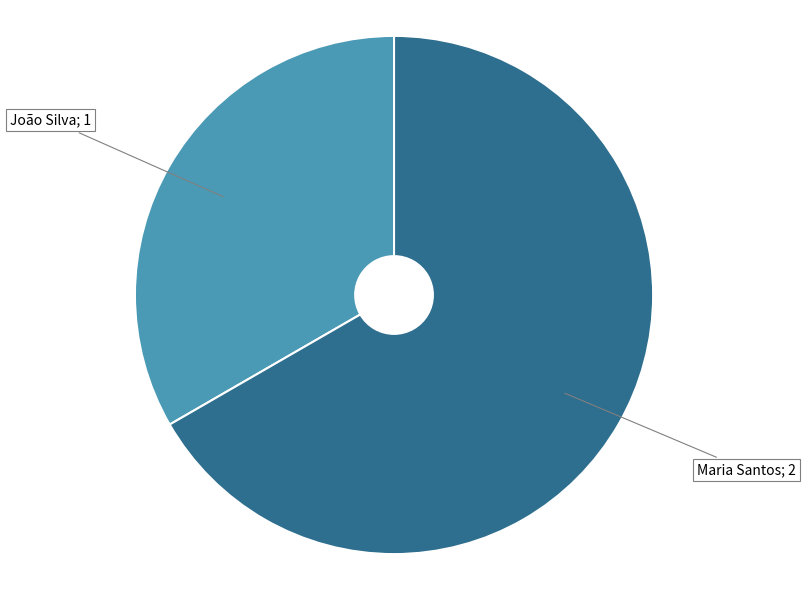

Is there a majority slice in this chart?

Yes